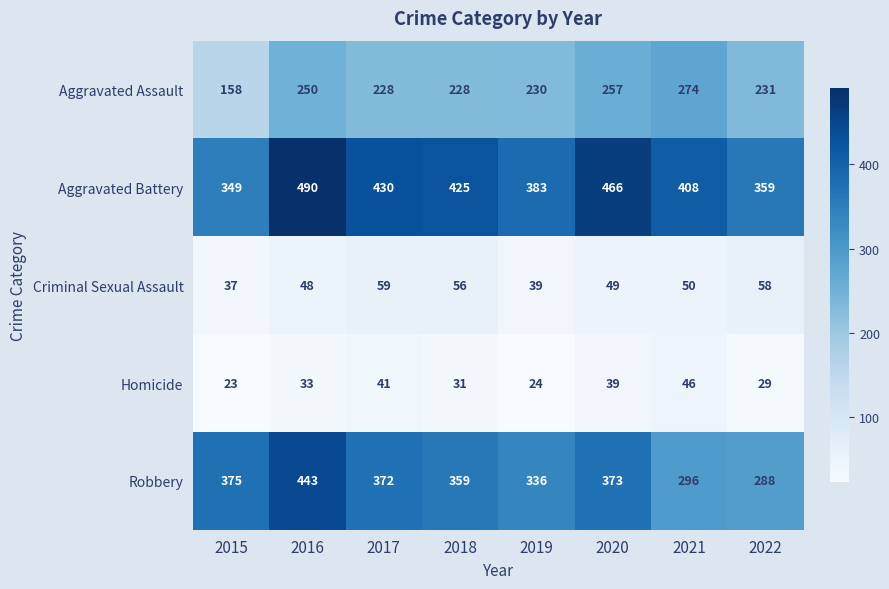

Which label corresponds to the smallest value in the chart?

2015